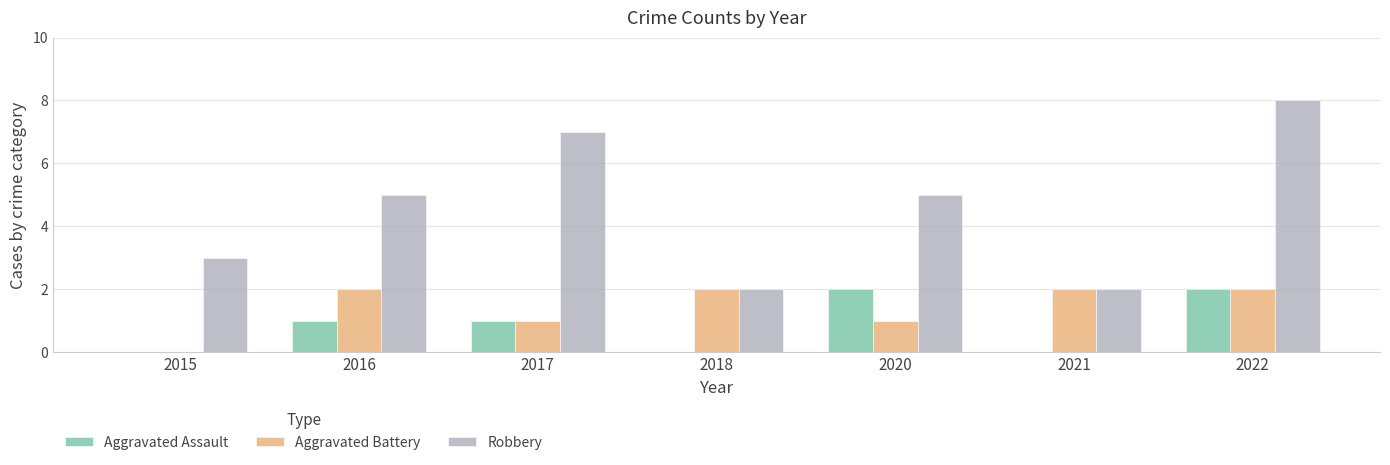

What is the total value across all series at 2015?

3